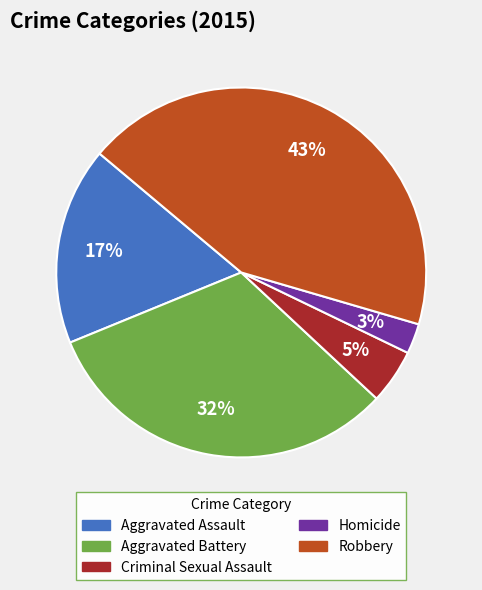

Between Criminal Sexual Assault and Aggravated Battery, which is larger?

Aggravated Battery